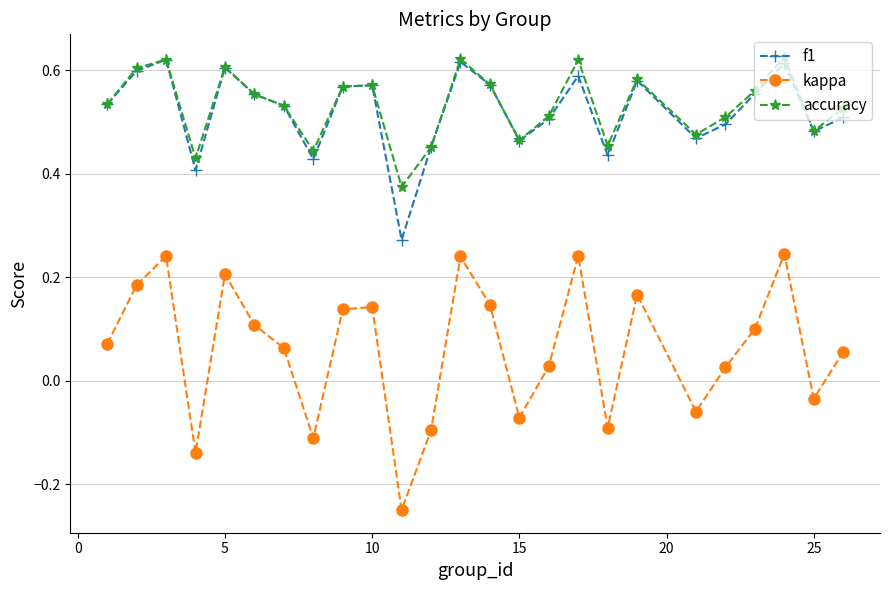

Which series has the widest spread of values?

kappa